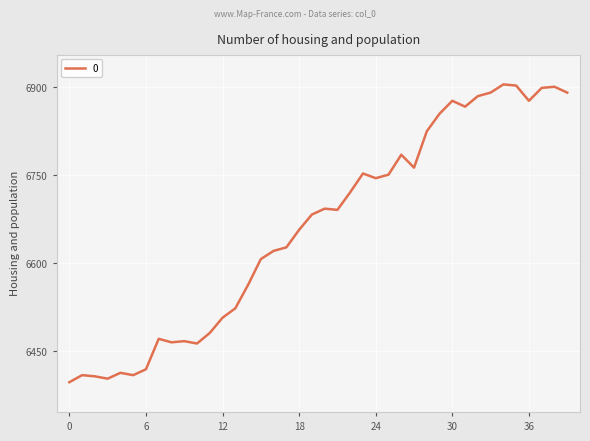

How many lines are shown in the chart?

1